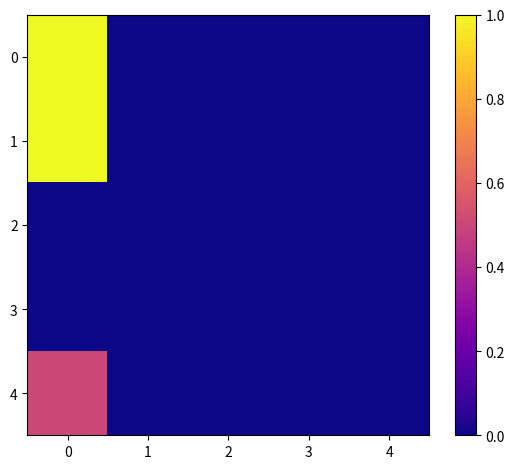

Reading left to right, list all the values displayed in this chart.

0: 0=1.0	1=0.0	2=0.0	3=0.0	4=0.0
1: 0=1.0	1=0.0	2=0.0	3=0.0	4=0.0
2: 0=0.0	1=0.0	2=0.0	3=0.0	4=0.0
3: 0=0.0	1=0.0	2=0.0	3=0.0	4=0.0
4: 0=0.5	1=0.0	2=0.0	3=0.0	4=0.0